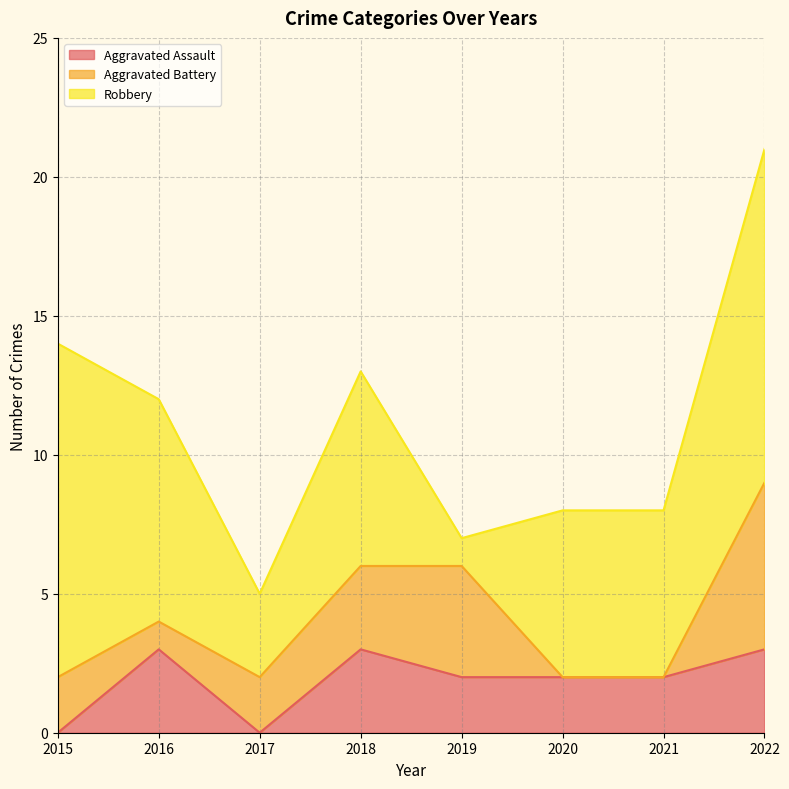

Reading left to right, extract all data points from this chart.

Aggravated Assault: 0	3	0	3	2	2	2	3
Aggravated Battery: 2	1	2	3	4	0	0	6
Robbery: 12	8	3	7	1	6	6	12